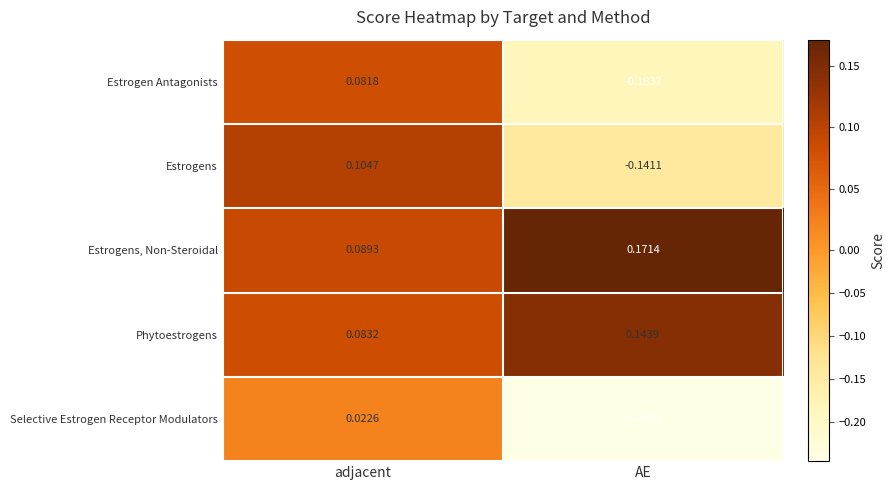

Which category has the lowest value in the Estrogen Antagonists series?

AE